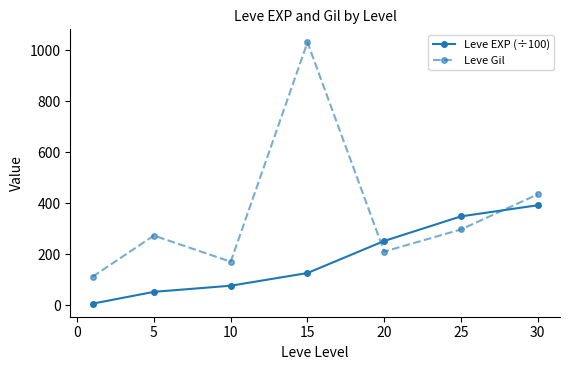

What is the highest value of the Leve Gil series?

1031.0